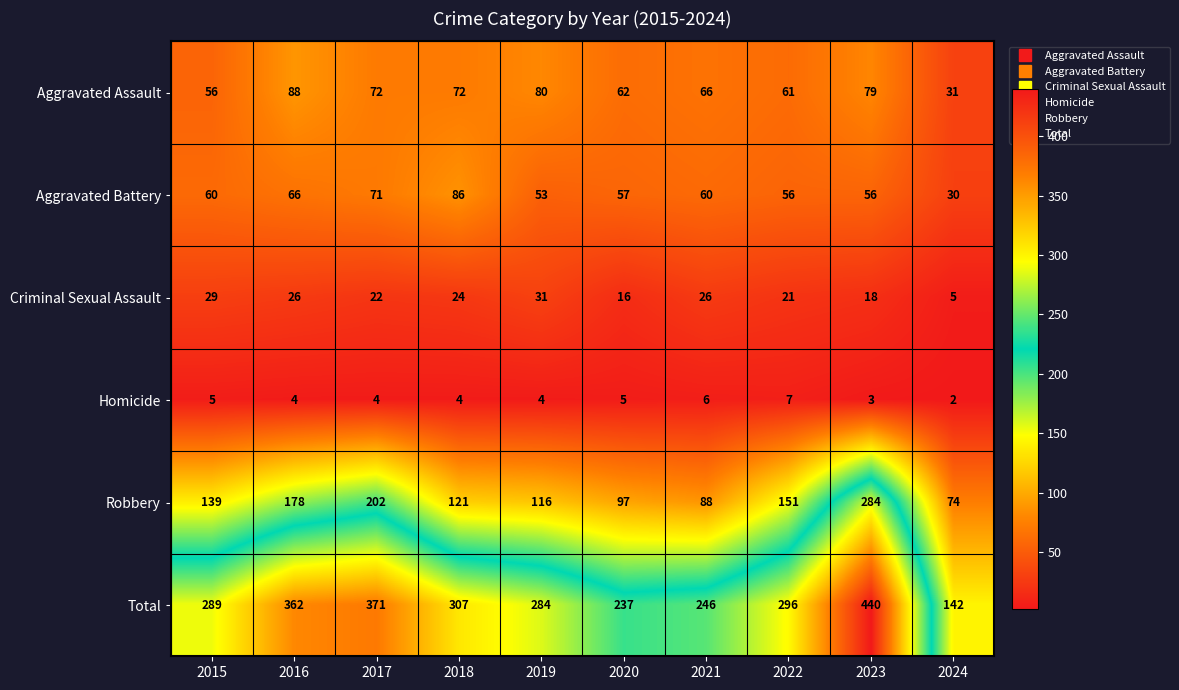

At which category does the chart reach its peak across all series?

2023